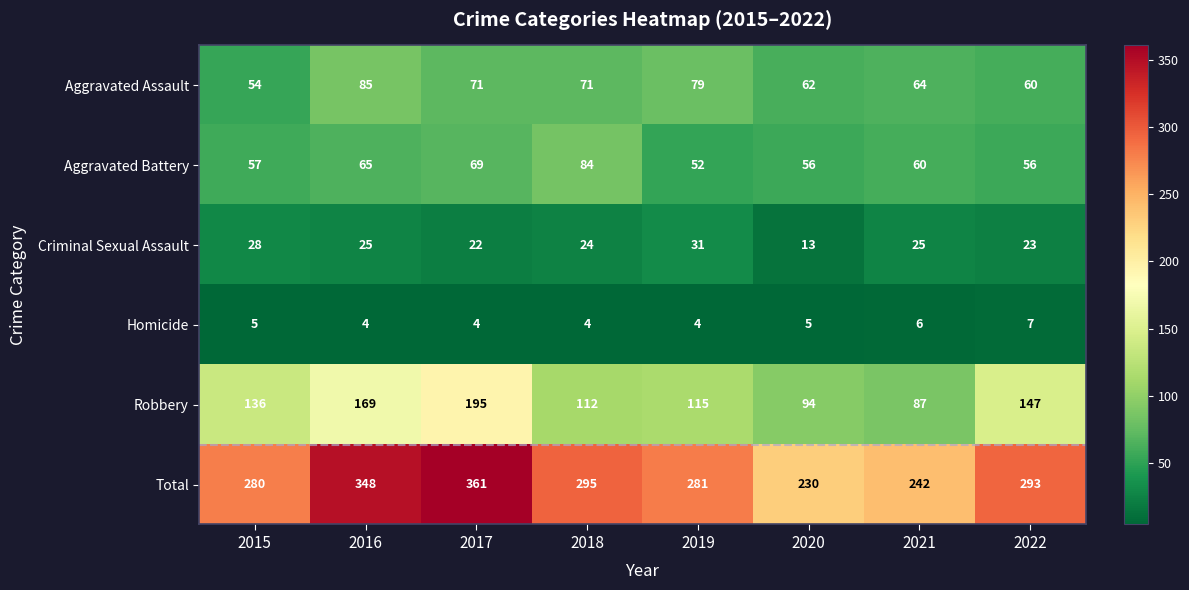

Is it true that Criminal Sexual Assault equals 12 at 2016?

False